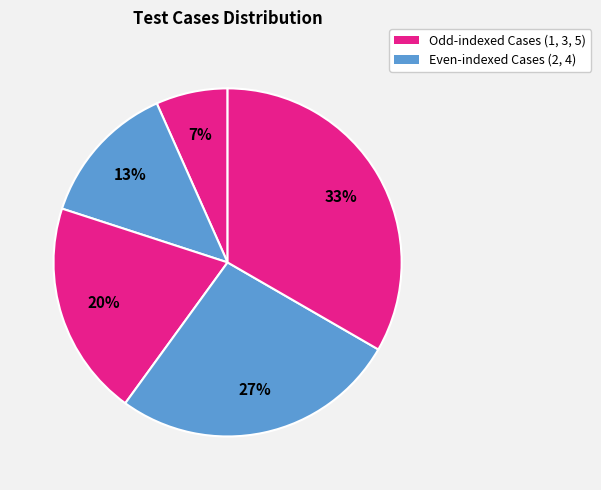

How many segments does this pie chart have?

5